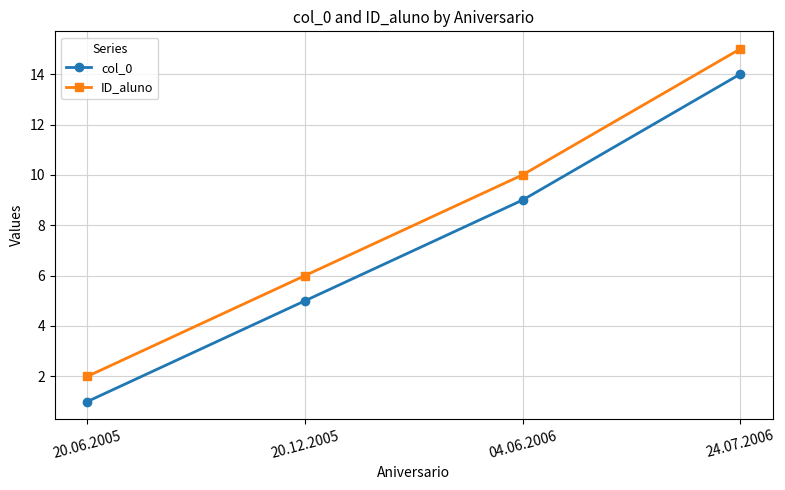

Which category has the lowest value across all series?

20.06.2005